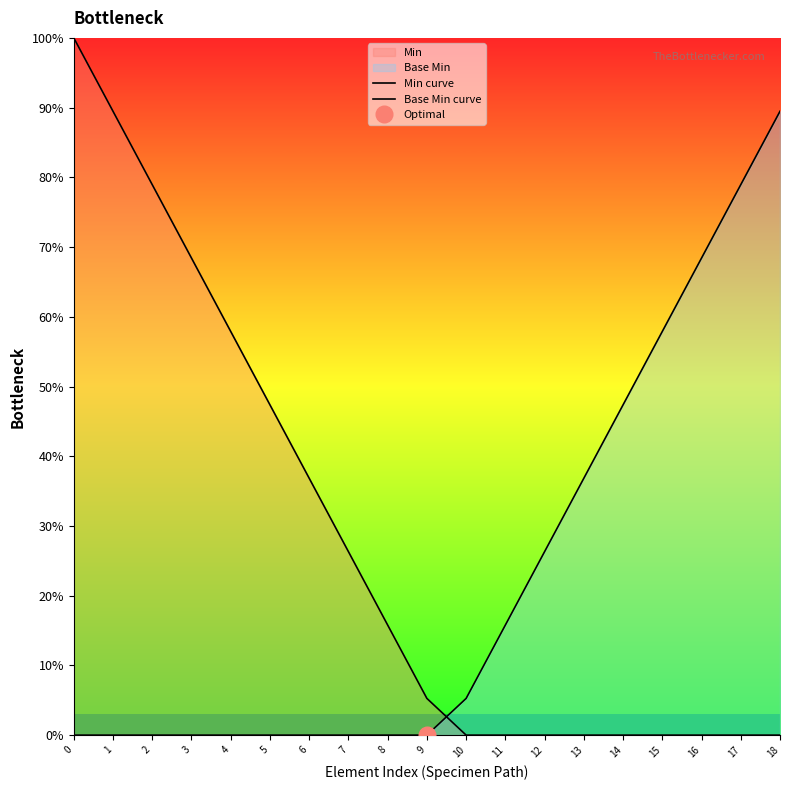

What is the difference between the maximum and minimum values in the Min curve series?

1.0